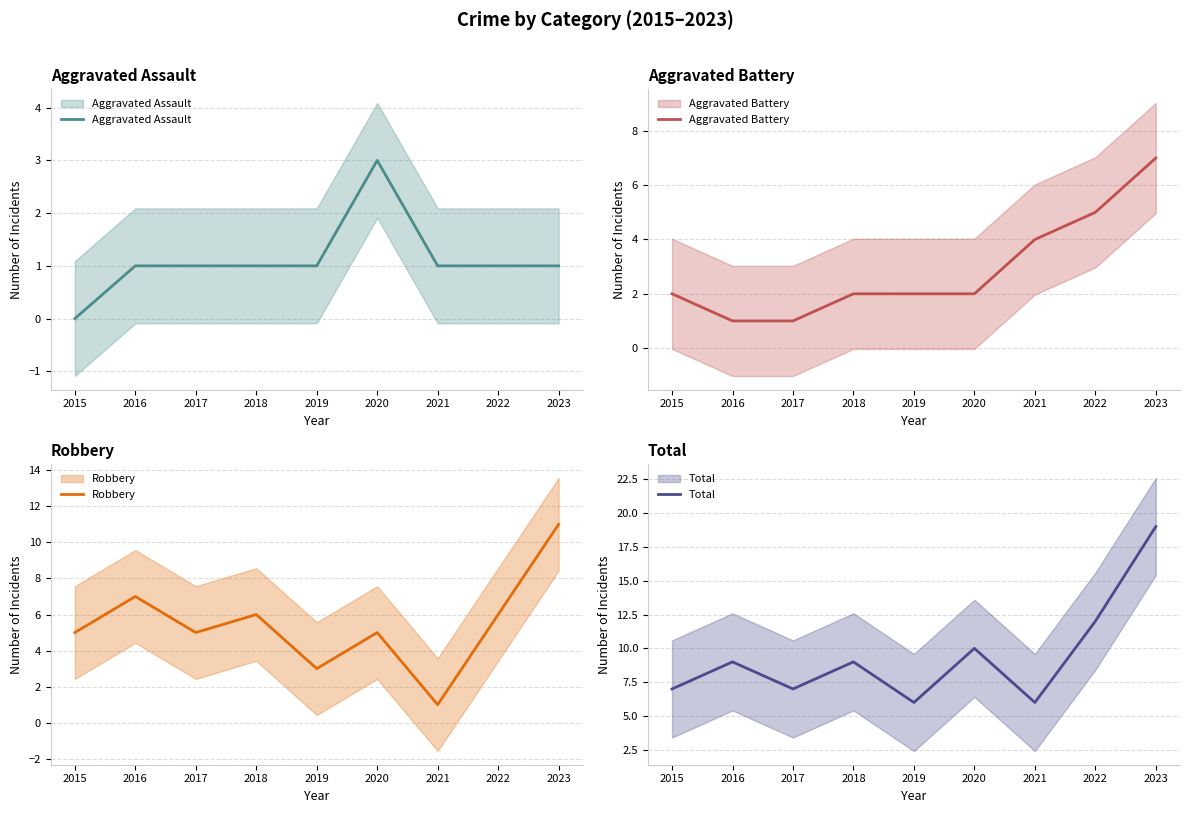

What are all the series names shown in the legend?

Aggravated Assault, Aggravated Battery, Robbery, Total